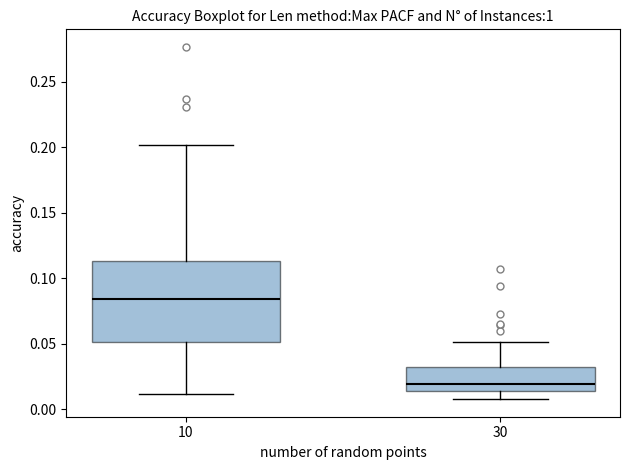

Where does the lower whisker of the box at x = 10 end on the y-axis? The values are not printed on the chart, so give them approximately, as read against the axis.

0.010